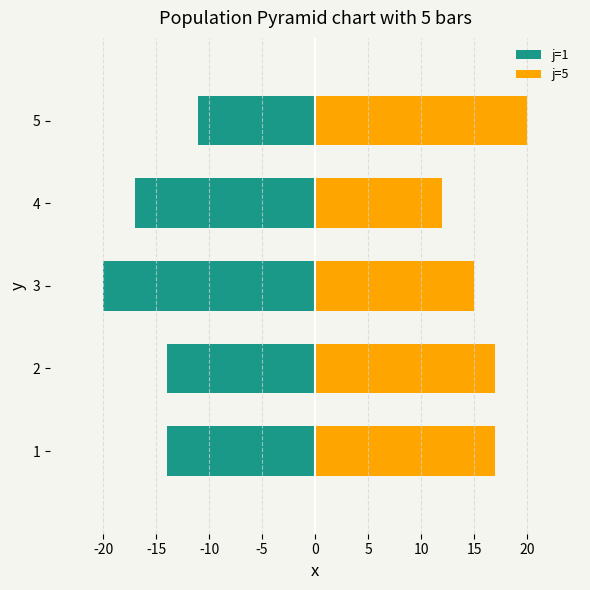

Rank the series at 5 from lowest to highest value.

j=1, j=5